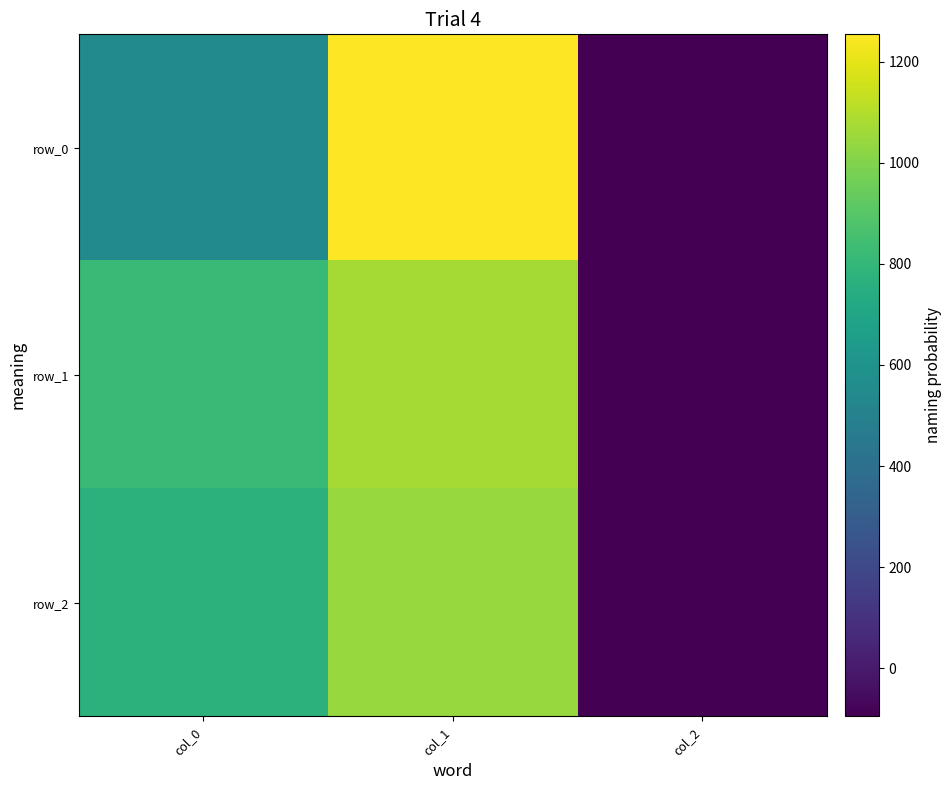

How many data points in row_0 are above 549?

1